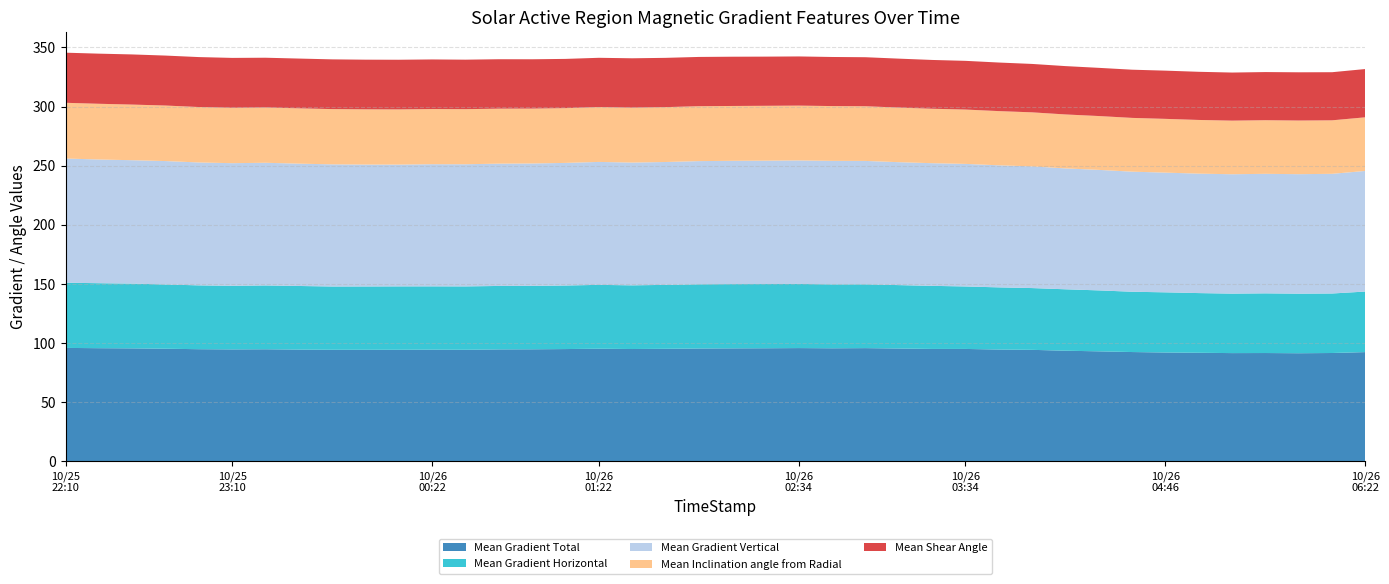

Reading left to right, list all the values displayed in this chart.

Mean Gradient Total: 2014/10/25 22:10=96.0	2014/10/25 22:22=95.7	2014/10/25 22:34=95.6	2014/10/25 22:46=95.3	2014/10/25 22:58=94.9	2014/10/25 23:10=94.7	2014/10/25 23:22=94.8	2014/10/25 23:34=94.5	2014/10/25 23:46=94.4	2014/10/25 23:58=94.4	2014/10/26 00:10=94.4	2014/10/26 00:22=94.5	2014/10/26 00:34=94.4	2014/10/26 00:46=94.7	2014/10/26 00:58=94.8	2014/10/26 01:10=95.0	2014/10/26 01:22=95.3	2014/10/26 01:34=95.0	2014/10/26 01:46=95.2	2014/10/26 01:58=95.5	2014/10/26 02:10=95.6	2014/10/26 02:22=95.7	2014/10/26 02:34=95.8	2014/10/26 02:46=95.6	2014/10/26 02:58=95.8	2014/10/26 03:10=95.4	2014/10/26 03:22=95.1	2014/10/26 03:34=95.1	2014/10/26 03:46=94.6	2014/10/26 03:58=94.3	2014/10/26 04:10=93.6	2014/10/26 04:22=93.1	2014/10/26 04:34=92.5	2014/10/26 04:46=92.1	2014/10/26 04:58=91.8	2014/10/26 05:10=91.6	2014/10/26 05:22=91.6	2014/10/26 05:34=91.5	2014/10/26 05:46=91.7	2014/10/26 06:22=92.4
Mean Gradient Horizontal: 2014/10/25 22:10=55.1	2014/10/25 22:22=54.9	2014/10/25 22:34=54.7	2014/10/25 22:46=54.3	2014/10/25 22:58=54.0	2014/10/25 23:10=53.8	2014/10/25 23:22=54.0	2014/10/25 23:34=53.8	2014/10/25 23:46=53.5	2014/10/25 23:58=53.5	2014/10/26 00:10=53.6	2014/10/26 00:22=53.5	2014/10/26 00:34=53.6	2014/10/26 00:46=53.6	2014/10/26 00:58=53.6	2014/10/26 01:10=53.7	2014/10/26 01:22=54.0	2014/10/26 01:34=53.8	2014/10/26 01:46=54.1	2014/10/26 01:58=54.3	2014/10/26 02:10=54.3	2014/10/26 02:22=54.3	2014/10/26 02:34=54.2	2014/10/26 02:46=54.0	2014/10/26 02:58=53.9	2014/10/26 03:10=53.6	2014/10/26 03:22=53.3	2014/10/26 03:34=52.8	2014/10/26 03:46=52.6	2014/10/26 03:58=52.2	2014/10/26 04:10=51.9	2014/10/26 04:22=51.5	2014/10/26 04:34=51.0	2014/10/26 04:46=50.9	2014/10/26 04:58=50.5	2014/10/26 05:10=50.3	2014/10/26 05:22=50.5	2014/10/26 05:34=50.4	2014/10/26 05:46=50.3	2014/10/26 06:22=51.2
Mean Gradient Vertical: 2014/10/25 22:10=105.0	2014/10/25 22:22=104.6	2014/10/25 22:34=104.3	2014/10/25 22:46=104.4	2014/10/25 22:58=103.9	2014/10/25 23:10=103.7	2014/10/25 23:22=103.7	2014/10/25 23:34=103.4	2014/10/25 23:46=103.3	2014/10/25 23:58=103.1	2014/10/26 00:10=103.0	2014/10/26 00:22=103.3	2014/10/26 00:34=103.3	2014/10/26 00:46=103.4	2014/10/26 00:58=103.5	2014/10/26 01:10=103.7	2014/10/26 01:22=103.9	2014/10/26 01:34=103.8	2014/10/26 01:46=103.9	2014/10/26 01:58=104.2	2014/10/26 02:10=104.2	2014/10/26 02:22=104.3	2014/10/26 02:34=104.4	2014/10/26 02:46=104.4	2014/10/26 02:58=104.3	2014/10/26 03:10=103.9	2014/10/26 03:22=103.7	2014/10/26 03:34=103.6	2014/10/26 03:46=103.2	2014/10/26 03:58=102.9	2014/10/26 04:10=102.2	2014/10/26 04:22=101.9	2014/10/26 04:34=101.5	2014/10/26 04:46=101.2	2014/10/26 04:58=101.0	2014/10/26 05:10=100.9	2014/10/26 05:22=101.1	2014/10/26 05:34=101.0	2014/10/26 05:46=101.2	2014/10/26 06:22=102.0
Mean Inclination angle from Radial: 2014/10/25 22:10=47.1	2014/10/25 22:22=47.1	2014/10/25 22:34=47.0	2014/10/25 22:46=46.9	2014/10/25 22:58=46.9	2014/10/25 23:10=46.8	2014/10/25 23:22=46.8	2014/10/25 23:34=46.8	2014/10/25 23:46=46.7	2014/10/25 23:58=46.7	2014/10/26 00:10=46.7	2014/10/26 00:22=46.6	2014/10/26 00:34=46.6	2014/10/26 00:46=46.5	2014/10/26 00:58=46.4	2014/10/26 01:10=46.3	2014/10/26 01:22=46.4	2014/10/26 01:34=46.4	2014/10/26 01:46=46.4	2014/10/26 01:58=46.4	2014/10/26 02:10=46.4	2014/10/26 02:22=46.4	2014/10/26 02:34=46.4	2014/10/26 02:46=46.3	2014/10/26 02:58=46.2	2014/10/26 03:10=46.2	2014/10/26 03:22=46.0	2014/10/26 03:34=45.9	2014/10/26 03:46=45.8	2014/10/26 03:58=45.7	2014/10/26 04:10=45.6	2014/10/26 04:22=45.5	2014/10/26 04:34=45.5	2014/10/26 04:46=45.5	2014/10/26 04:58=45.4	2014/10/26 05:10=45.3	2014/10/26 05:22=45.3	2014/10/26 05:34=45.4	2014/10/26 05:46=45.2	2014/10/26 06:22=45.3
Mean Shear Angle: 2014/10/25 22:10=42.4	2014/10/25 22:22=42.4	2014/10/25 22:34=42.4	2014/10/25 22:46=42.2	2014/10/25 22:58=42.2	2014/10/25 23:10=42.2	2014/10/25 23:22=42.1	2014/10/25 23:34=42.1	2014/10/25 23:46=42.0	2014/10/25 23:58=42.0	2014/10/26 00:10=42.0	2014/10/26 00:22=41.9	2014/10/26 00:34=41.9	2014/10/26 00:46=41.8	2014/10/26 00:58=41.7	2014/10/26 01:10=41.6	2014/10/26 01:22=41.7	2014/10/26 01:34=41.7	2014/10/26 01:46=41.7	2014/10/26 01:58=41.7	2014/10/26 02:10=41.6	2014/10/26 02:22=41.6	2014/10/26 02:34=41.6	2014/10/26 02:46=41.5	2014/10/26 02:58=41.5	2014/10/26 03:10=41.4	2014/10/26 03:22=41.3	2014/10/26 03:34=41.2	2014/10/26 03:46=41.1	2014/10/26 03:58=40.9	2014/10/26 04:10=40.9	2014/10/26 04:22=40.7	2014/10/26 04:34=40.7	2014/10/26 04:46=40.8	2014/10/26 04:58=40.7	2014/10/26 05:10=40.6	2014/10/26 05:22=40.7	2014/10/26 05:34=40.8	2014/10/26 05:46=40.7	2014/10/26 06:22=40.8